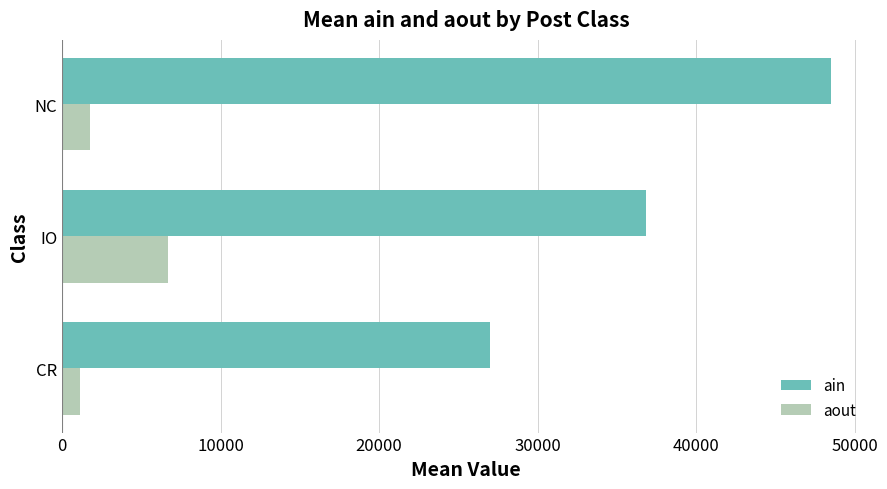

Which series has the largest total across all categories?

ain